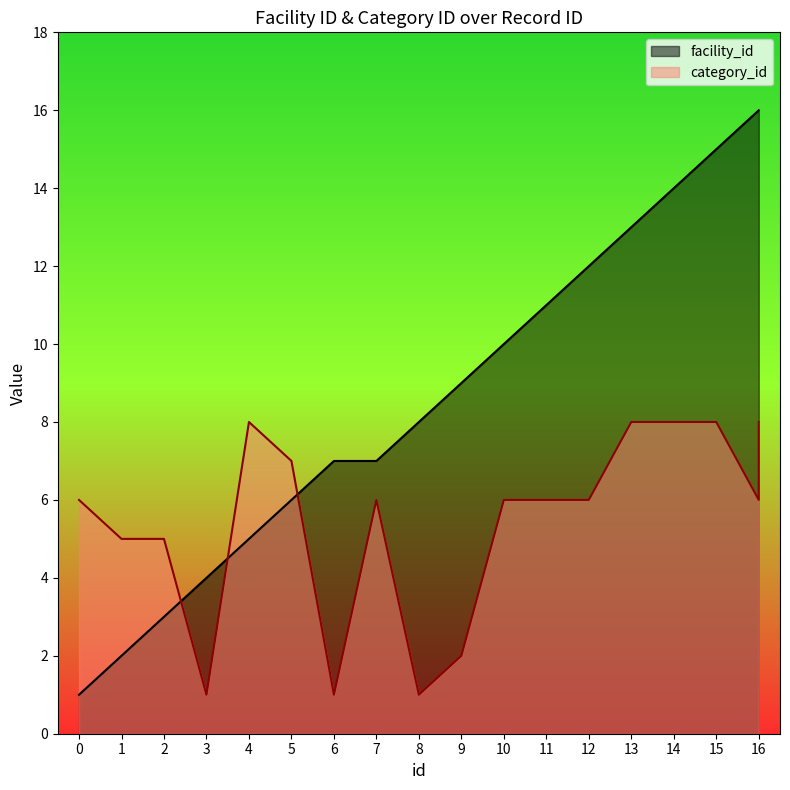

Where is the first local maximum for category_id?

4